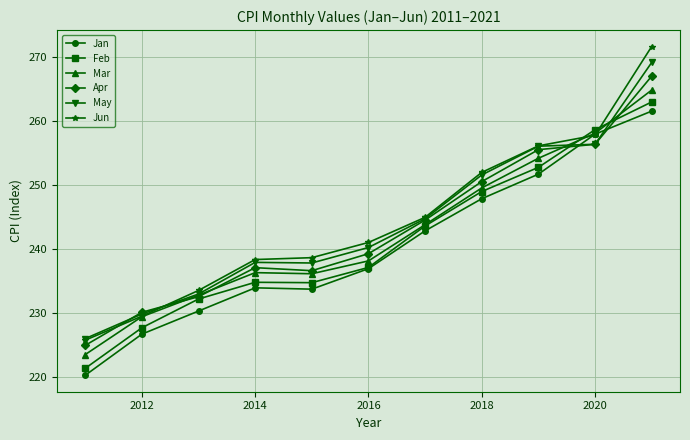

What is the greatest value displayed?

271.7